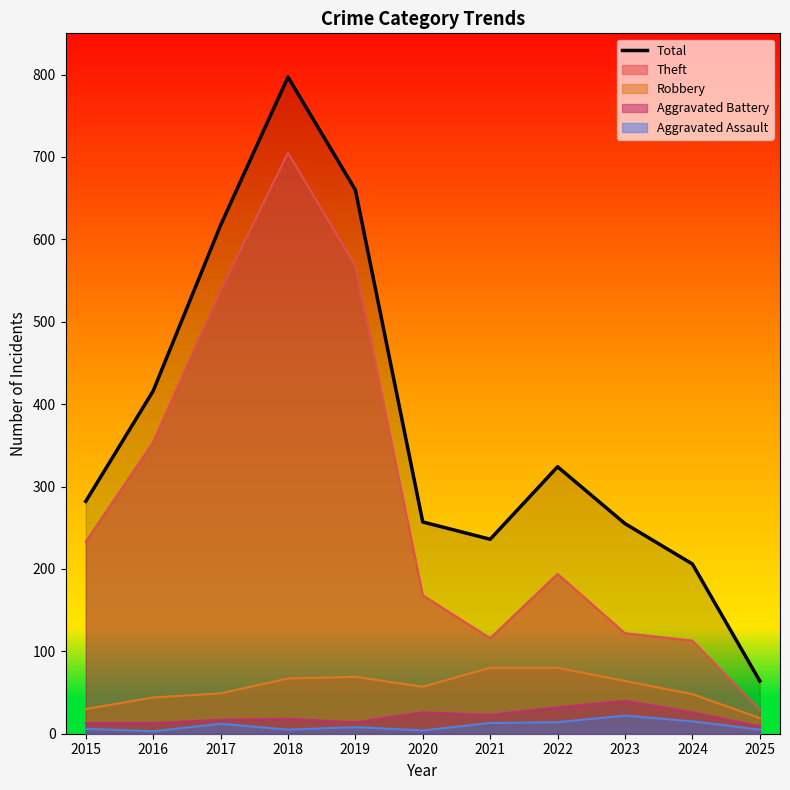

Does the chart have visible grid lines?

No